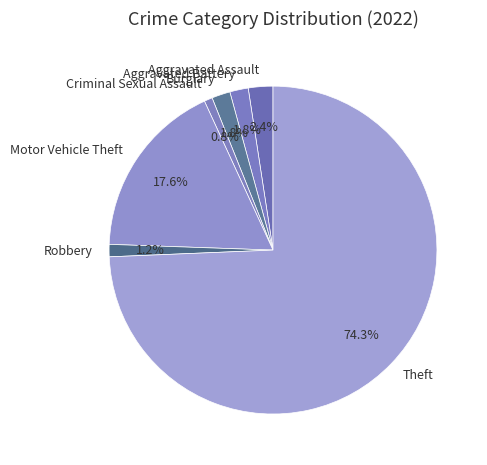

Between Motor Vehicle Theft and Aggravated Battery, which is larger?

Motor Vehicle Theft